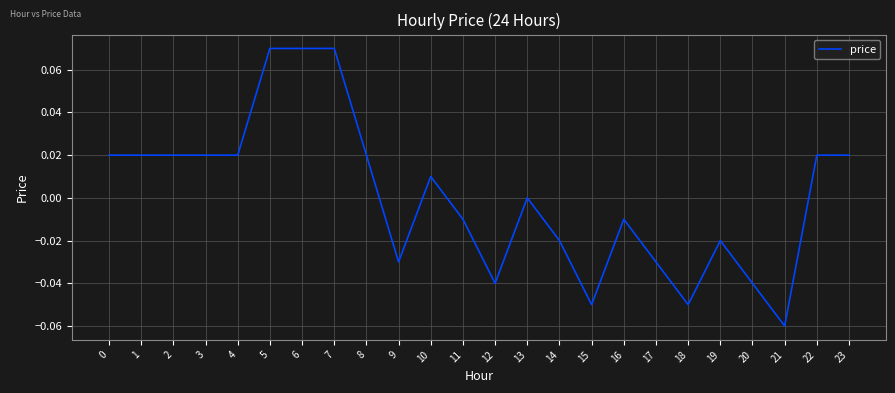

True or false: the data shows -0.1 at 9.

False